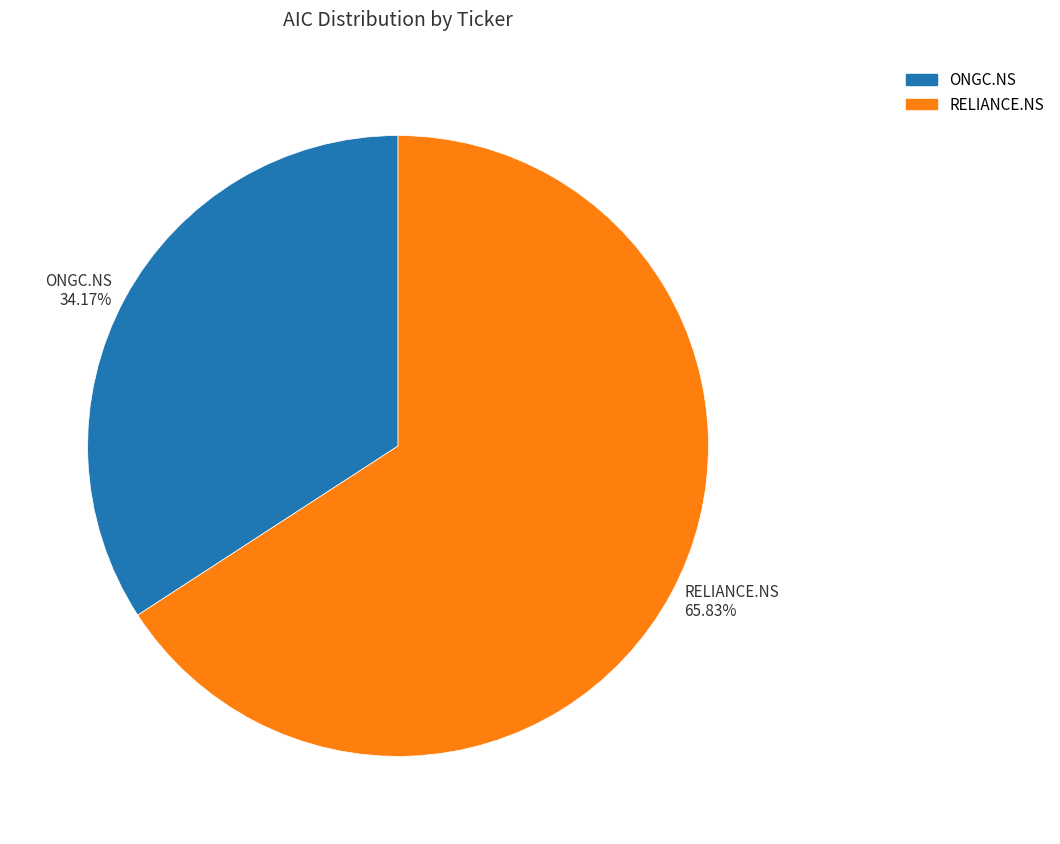

Count the number of slices in the pie.

2